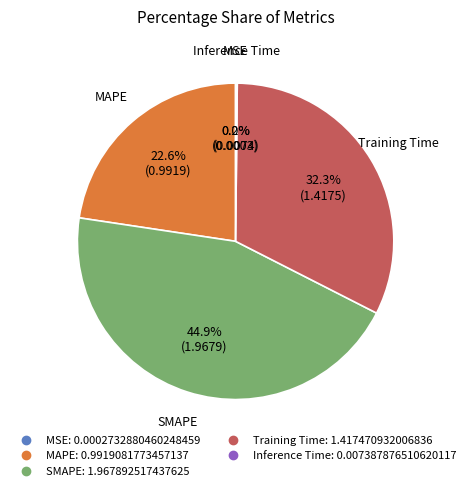

What is the total percentage of SMAPE and MAPE?

67.5%